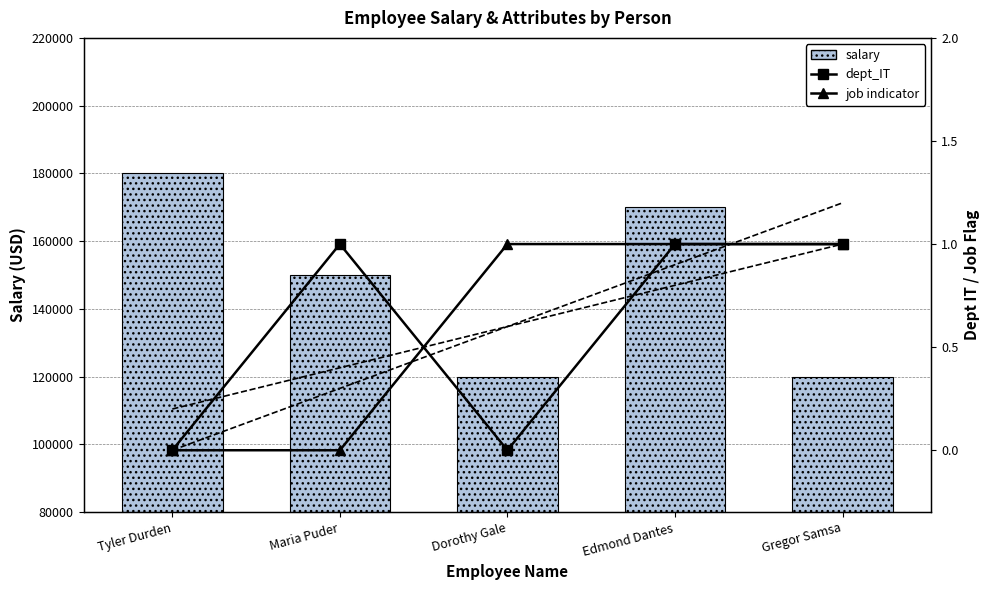

What is the sum of the dept_IT values at Maria Puder and Edmond Dantes?

2